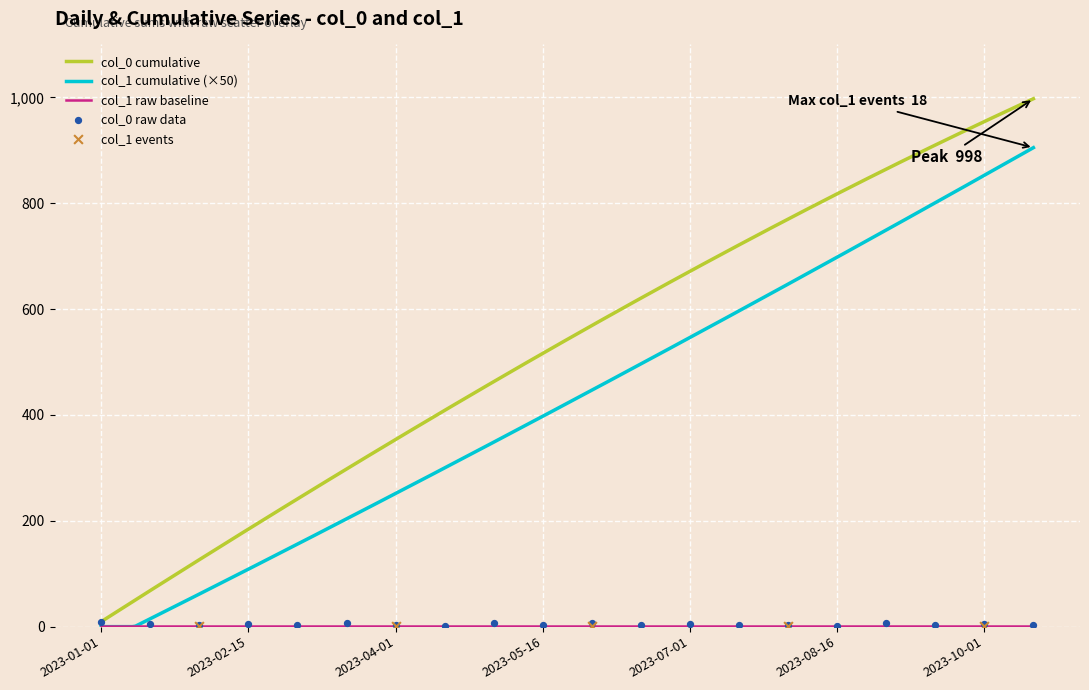

Between 2023-01-01 and 2023-06-16, which is larger?

2023-01-01